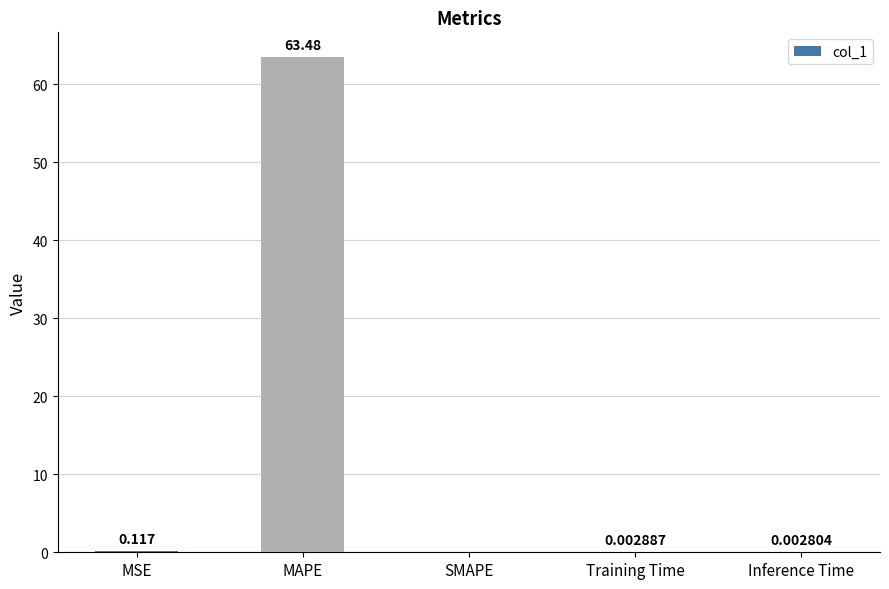

Between SMAPE and Training Time, which is larger?

Training Time